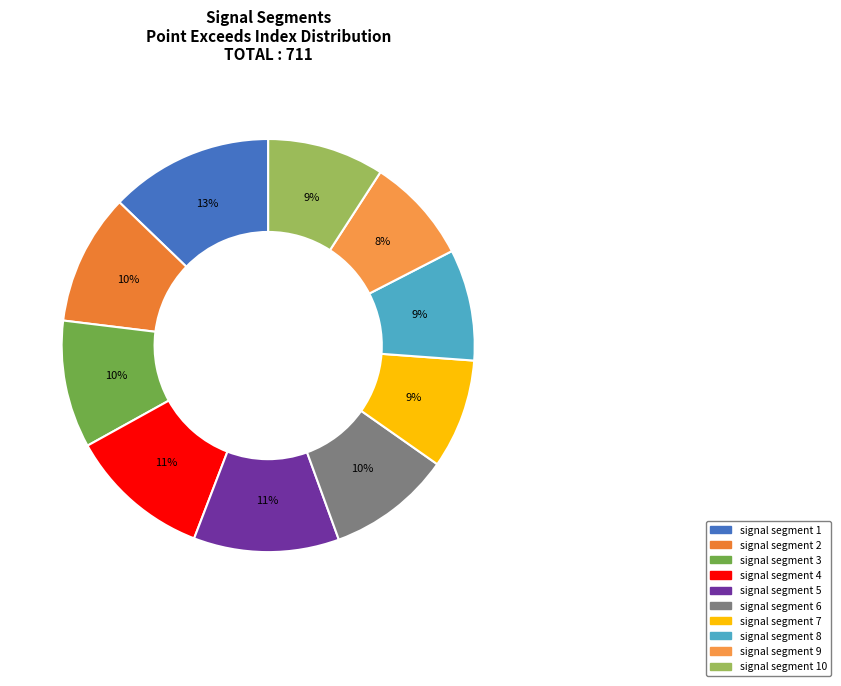

What is the ratio of the value at signal segment 4 to the value at signal segment 2?

1.1